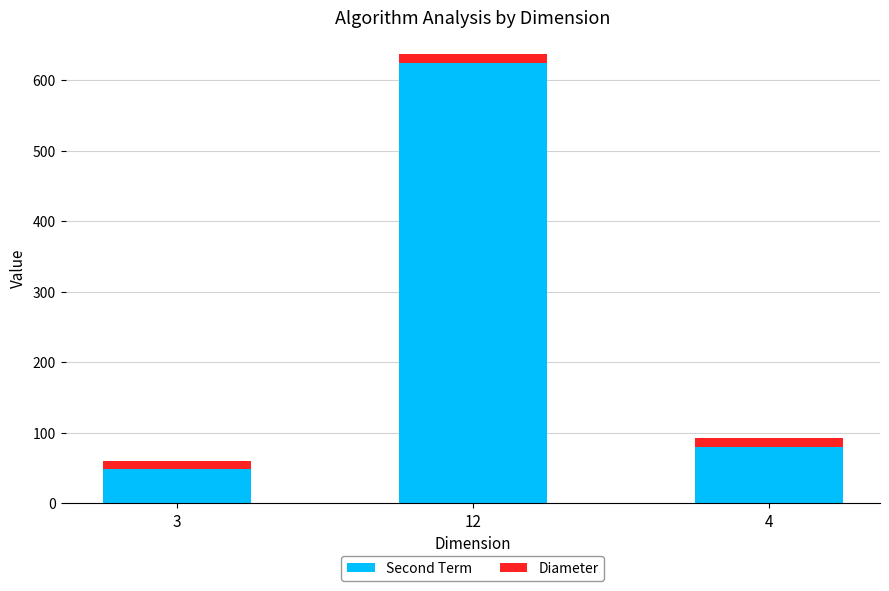

At which category is the sum across all series the highest?

12